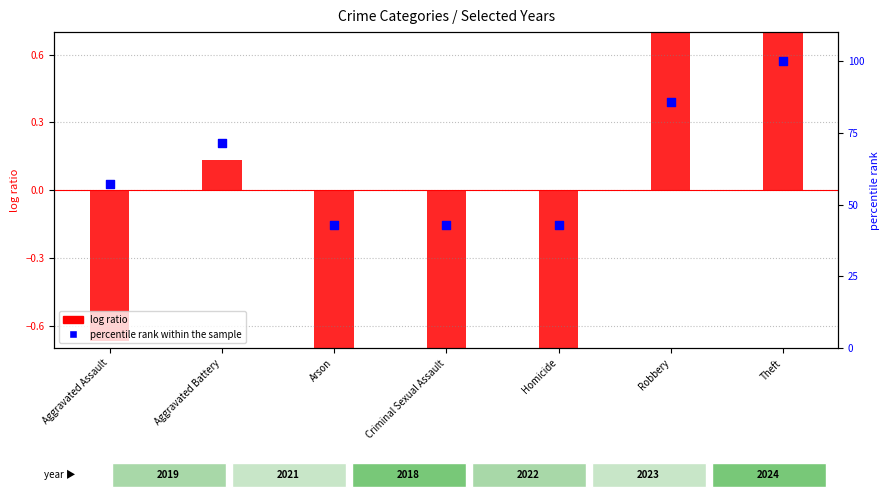

What are all the series names shown in the legend?

log ratio, percentile rank within the sample